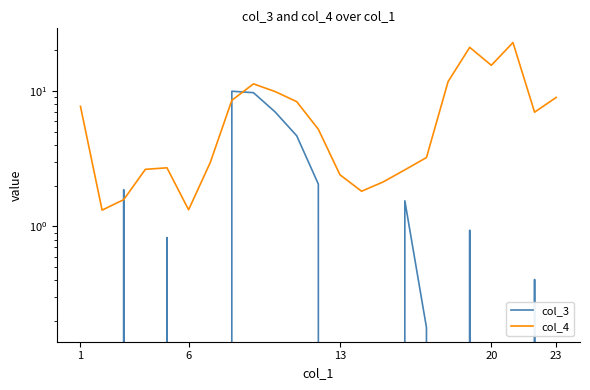

What is the lowest value of the col_4 series?

1.3